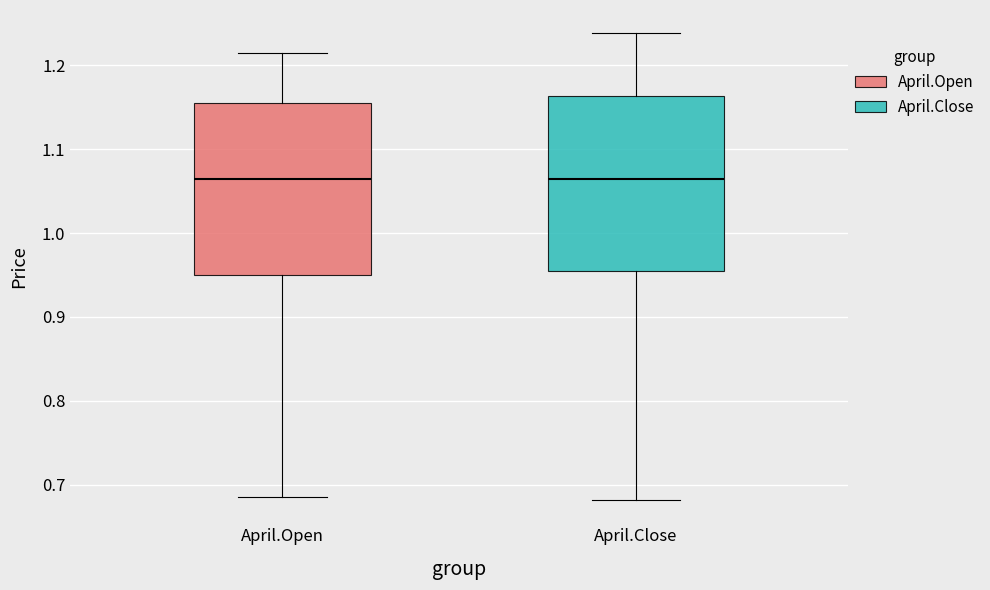

Where does the upper whisker of the box for April.Open end on the y-axis? The values are not printed on the chart, so give them approximately, as read against the axis.

1.22